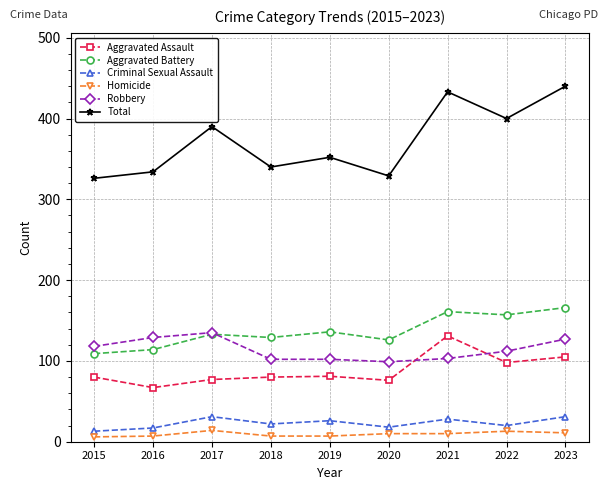

What are all the series names shown in the legend?

Aggravated Assault, Aggravated Battery, Criminal Sexual Assault, Homicide, Robbery, Total